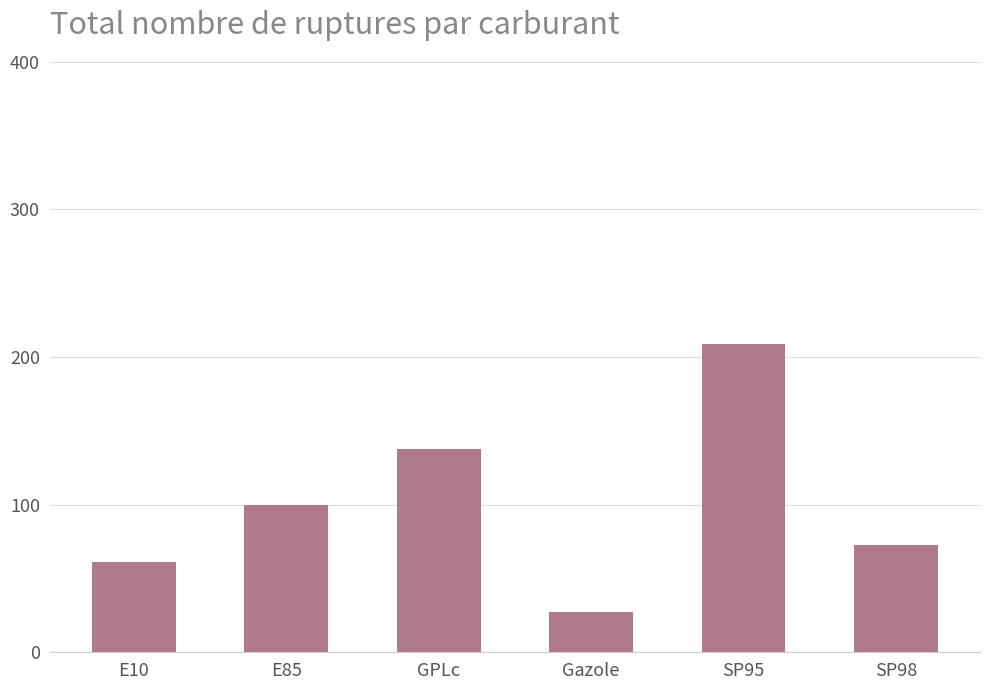

List the labels in order of value, largest first.

SP95, GPLc, E85, SP98, E10, Gazole